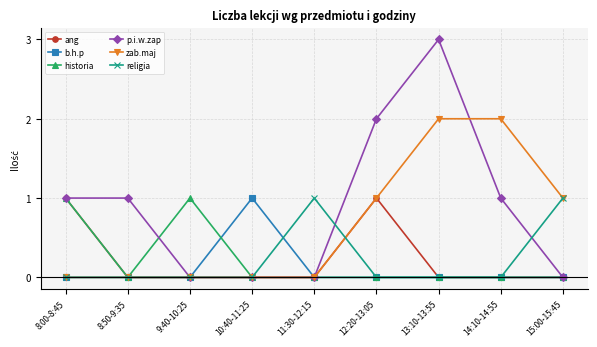

Which series has the widest spread of values?

p.i.w.zap